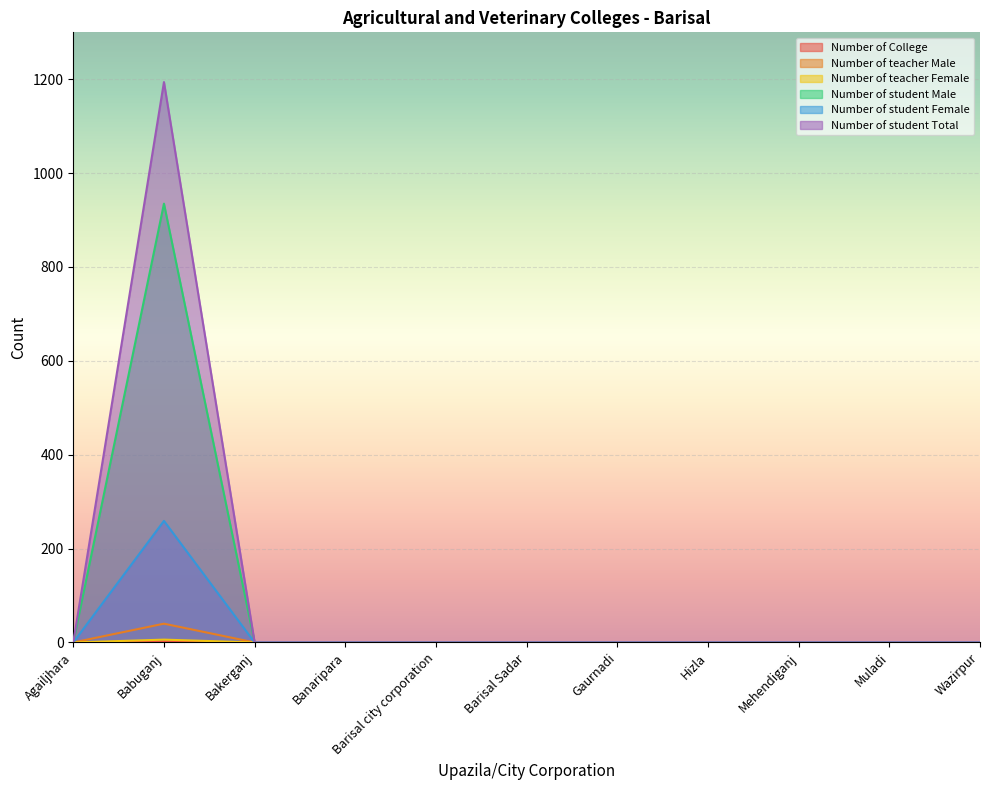

True or false: Number of student Total and Number of student Female cross at least once.

False